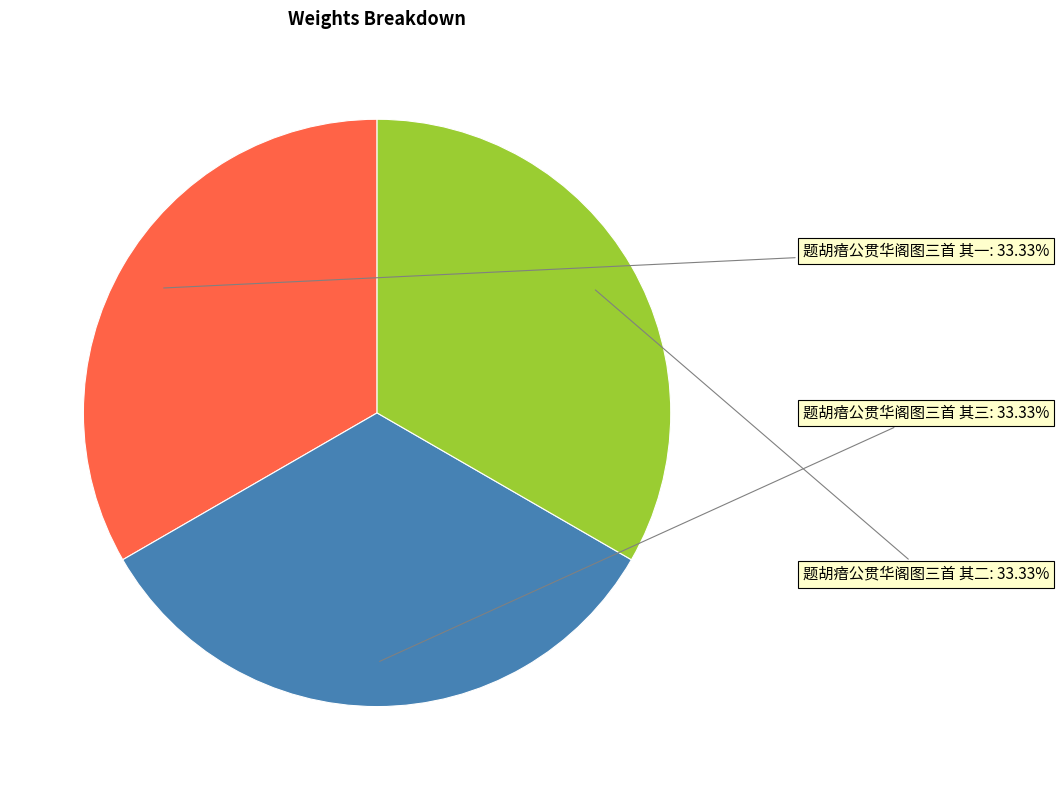

Does any single category account for the majority?

No